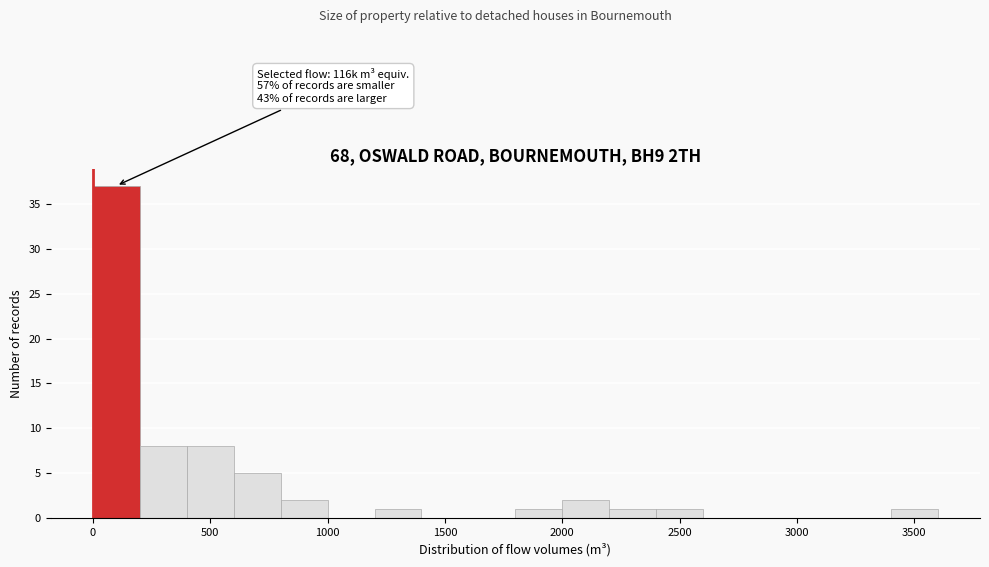

Over which range of the x-axis is the bar tallest?

0 to 200